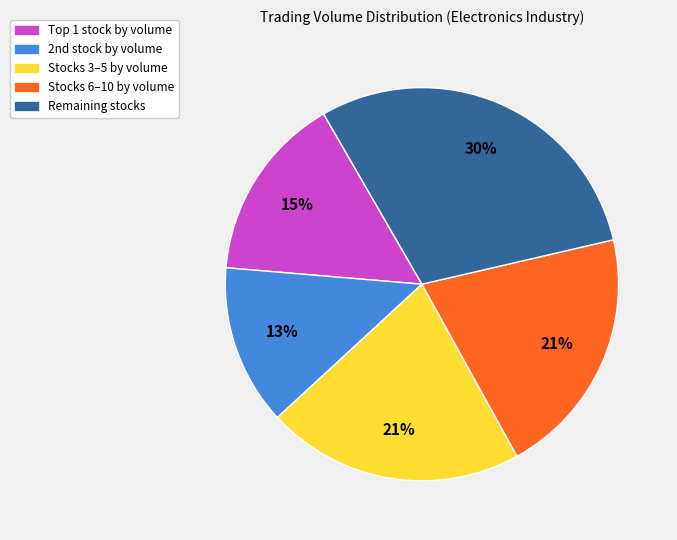

To the nearest percent, what portion does Stocks 6–10 by volume represent?

21%